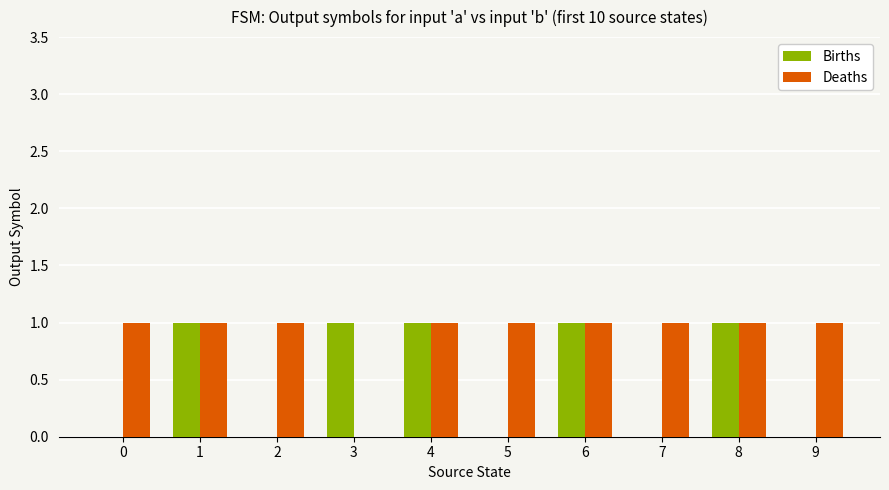

Are the bars grouped side by side (vs. stacked)?

Yes